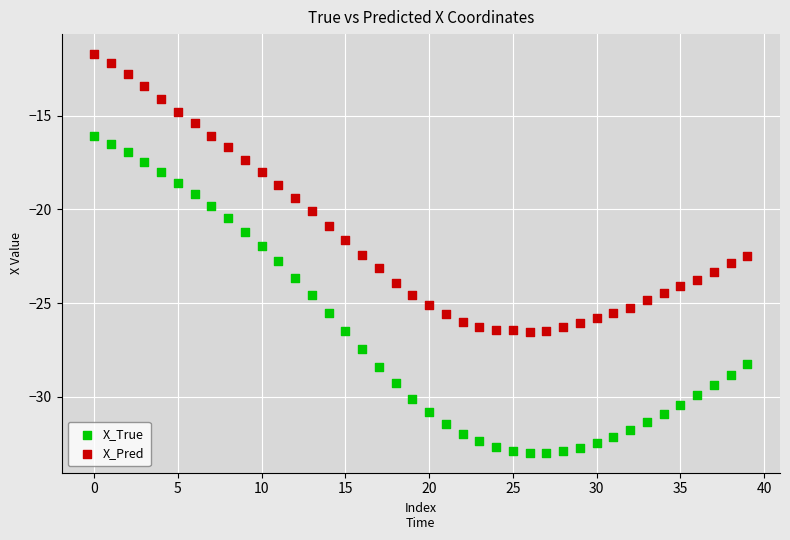

Across all data points, what is the range of Y values (max minus min)?

21.3